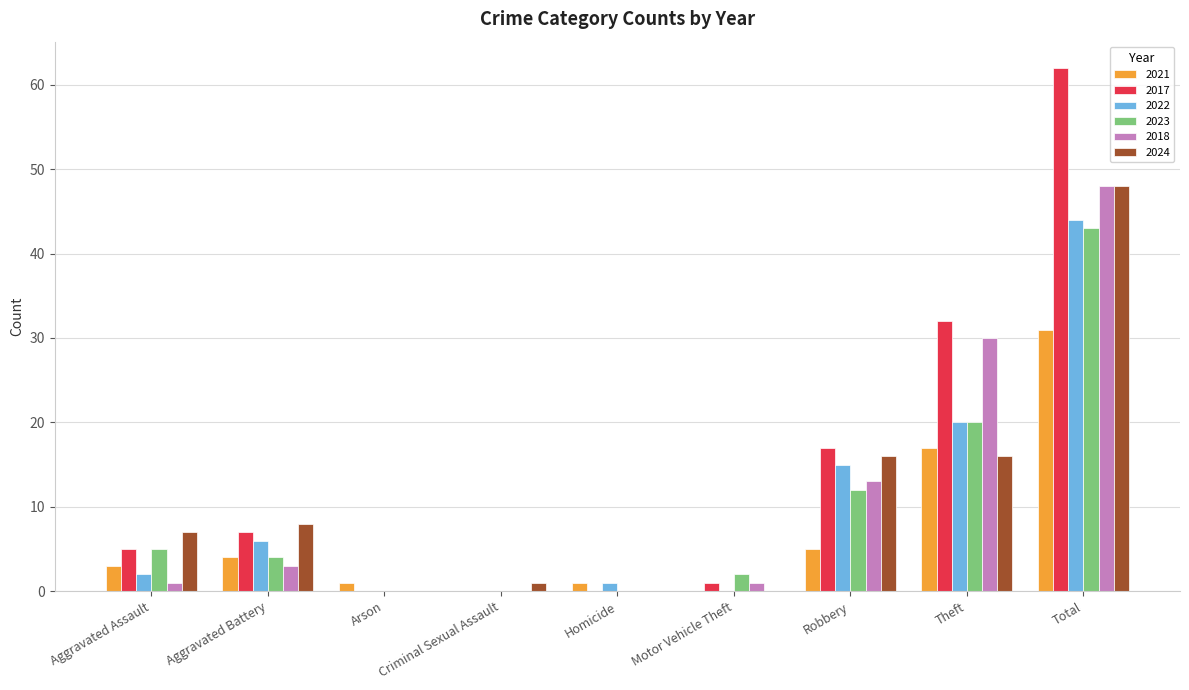

Does the chart contain stacked bars?

No